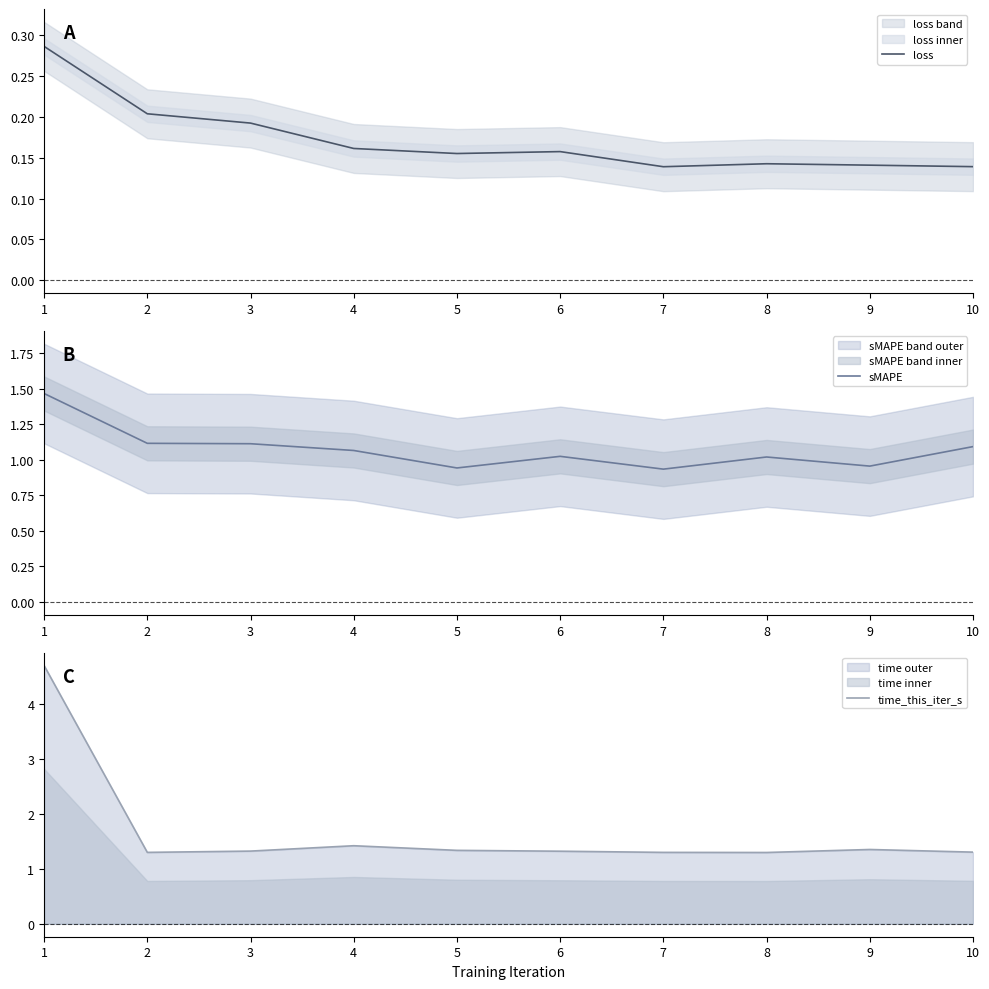

What is the total value across all series at 10?

2.5